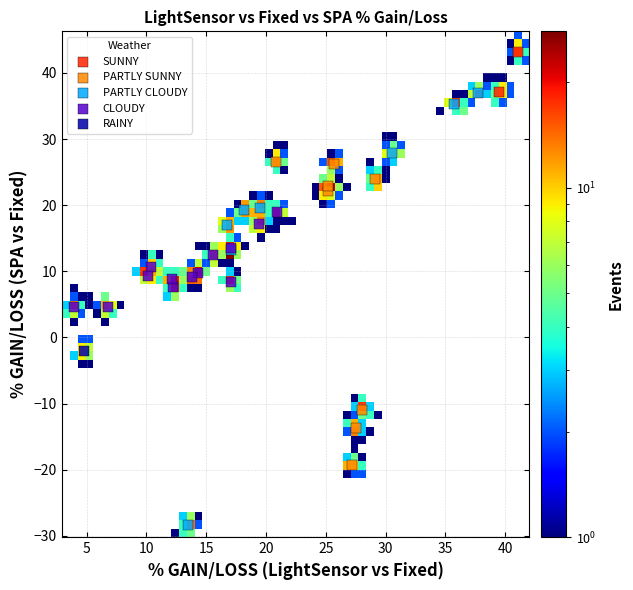

What are all the series names shown in the legend?

SUNNY, PARTLY SUNNY, PARTLY CLOUDY, CLOUDY, RAINY